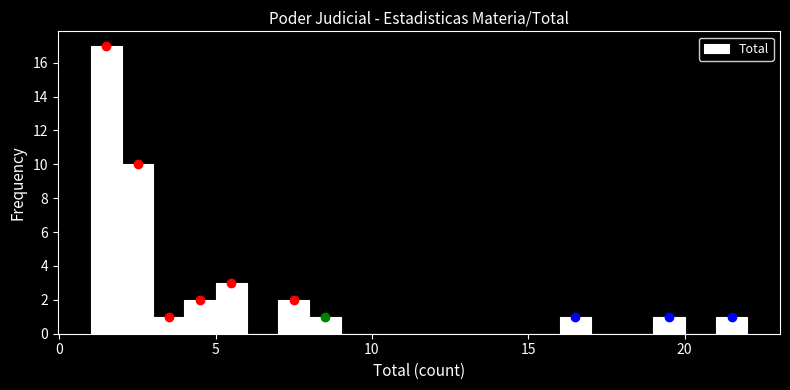

Around what value on the x-axis is the tallest bar? Give the approximate position of its centre, as read against the axis.

1.5